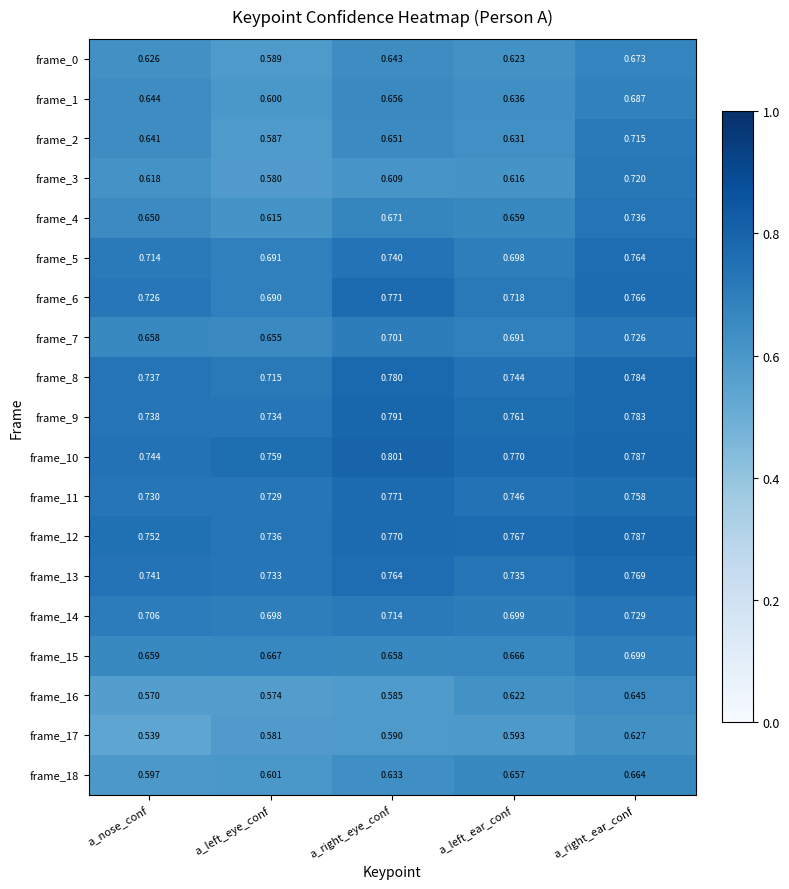

How many categories are shown in the chart?

5